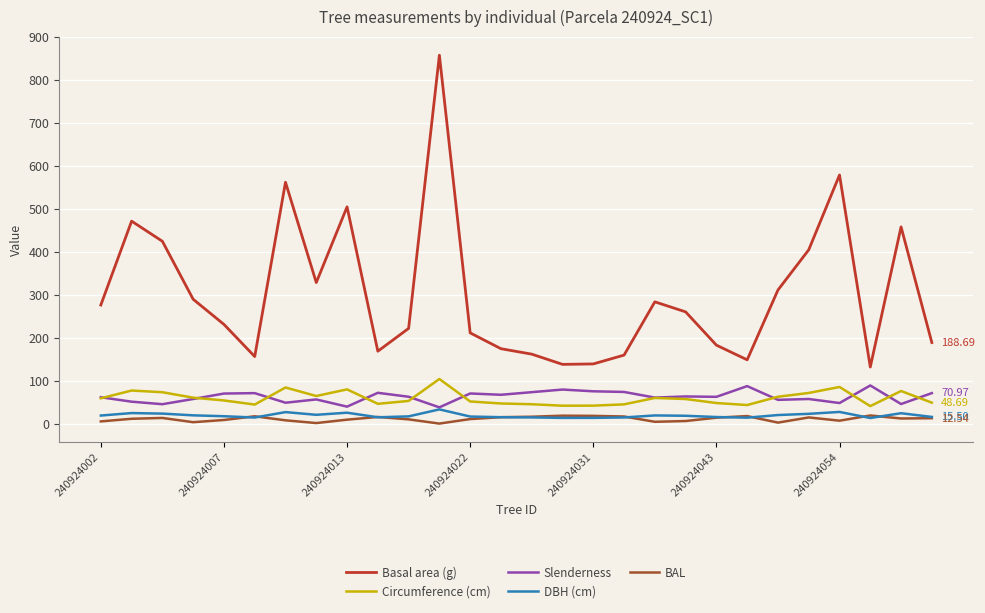

What is the maximum value for BAL?

18.9